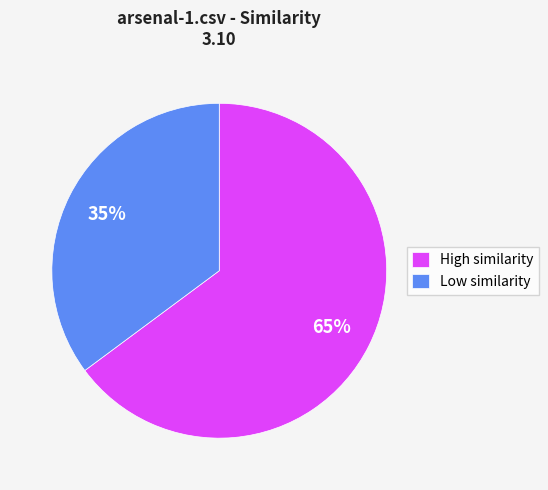

Is there a majority slice in this chart?

Yes